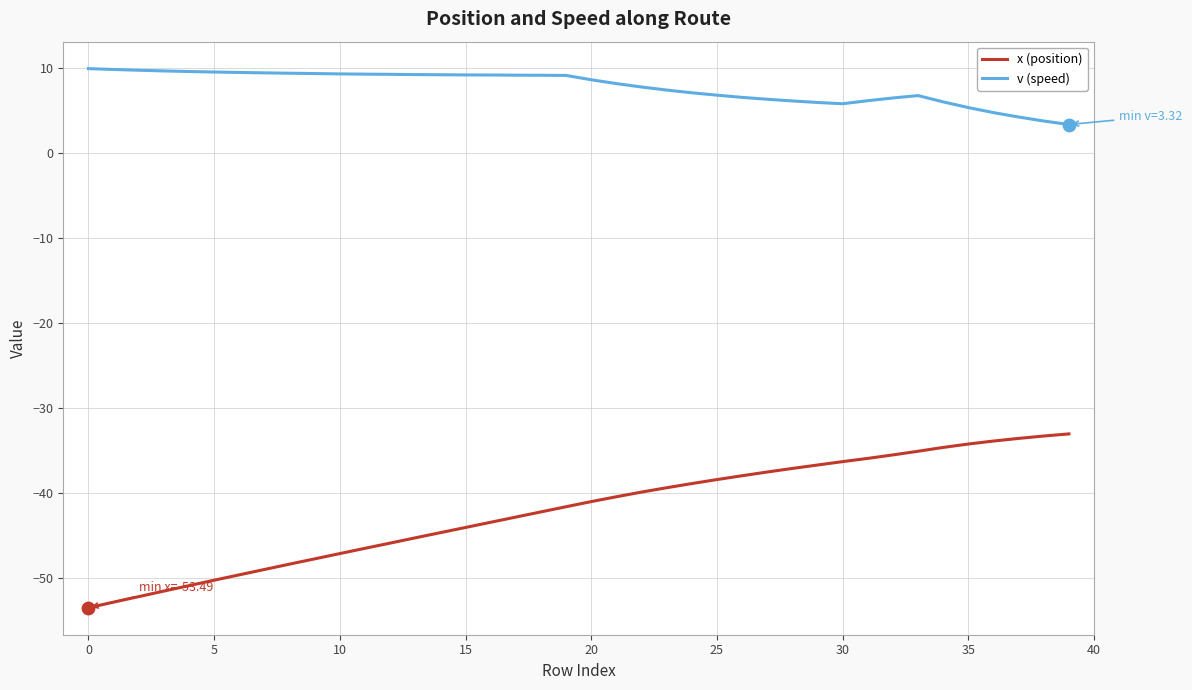

Which series has the widest spread of values?

x (position)